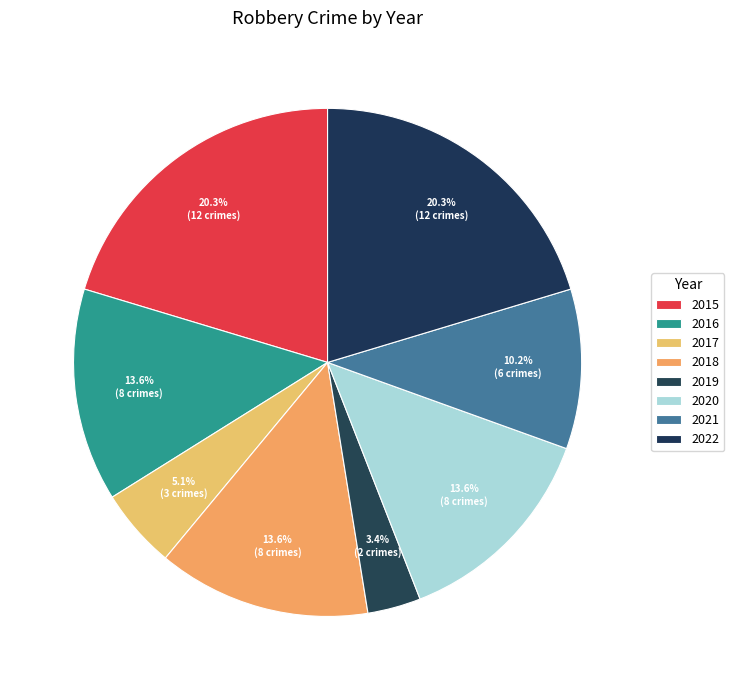

How many segments does this pie chart have?

8